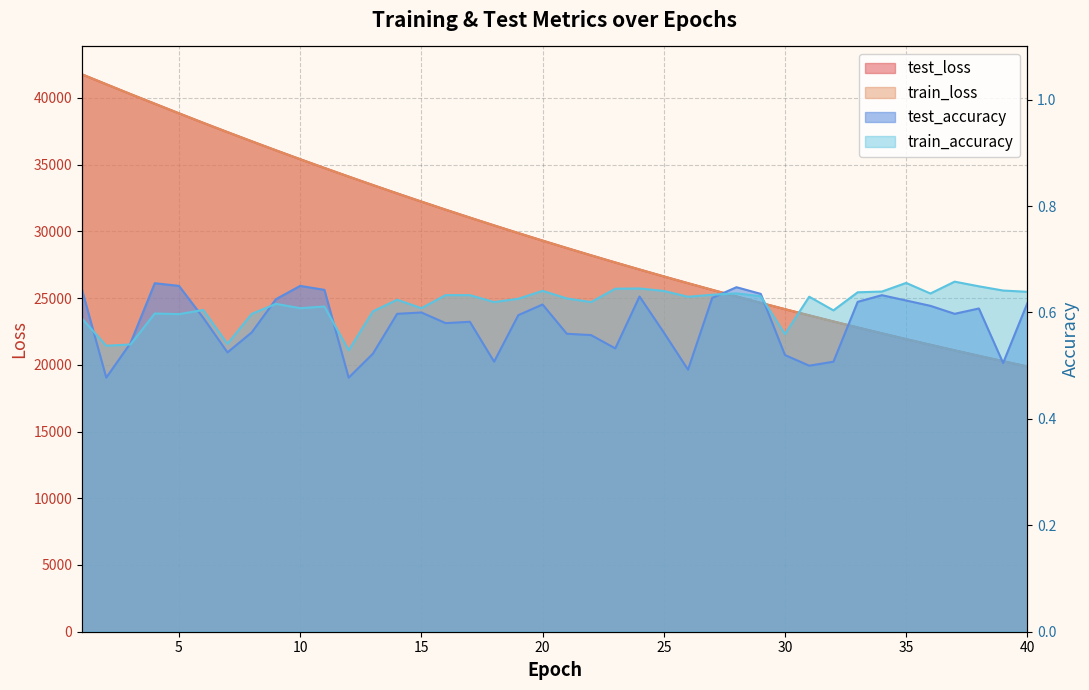

At which label does test_loss first exceed 29301?

1